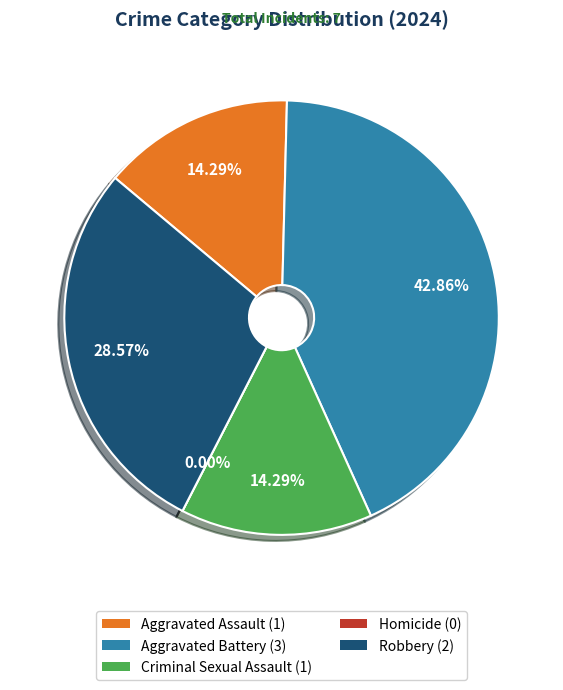

Is it true that Criminal Sexual Assault is 14% of the pie?

True